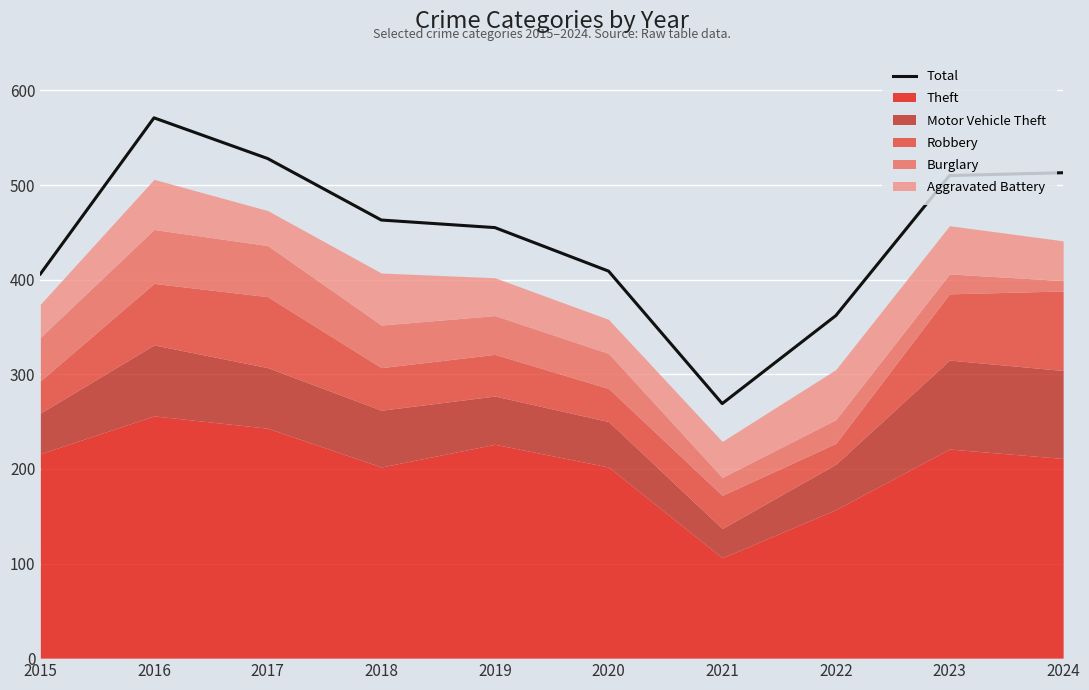

List the labels in order of value, largest first.

2016, 2017, 2024, 2023, 2018, 2019, 2020, 2015, 2022, 2021